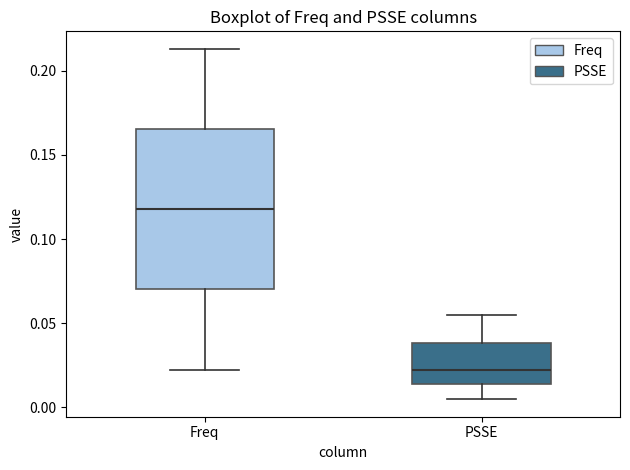

Which box's median line is the highest?

Freq